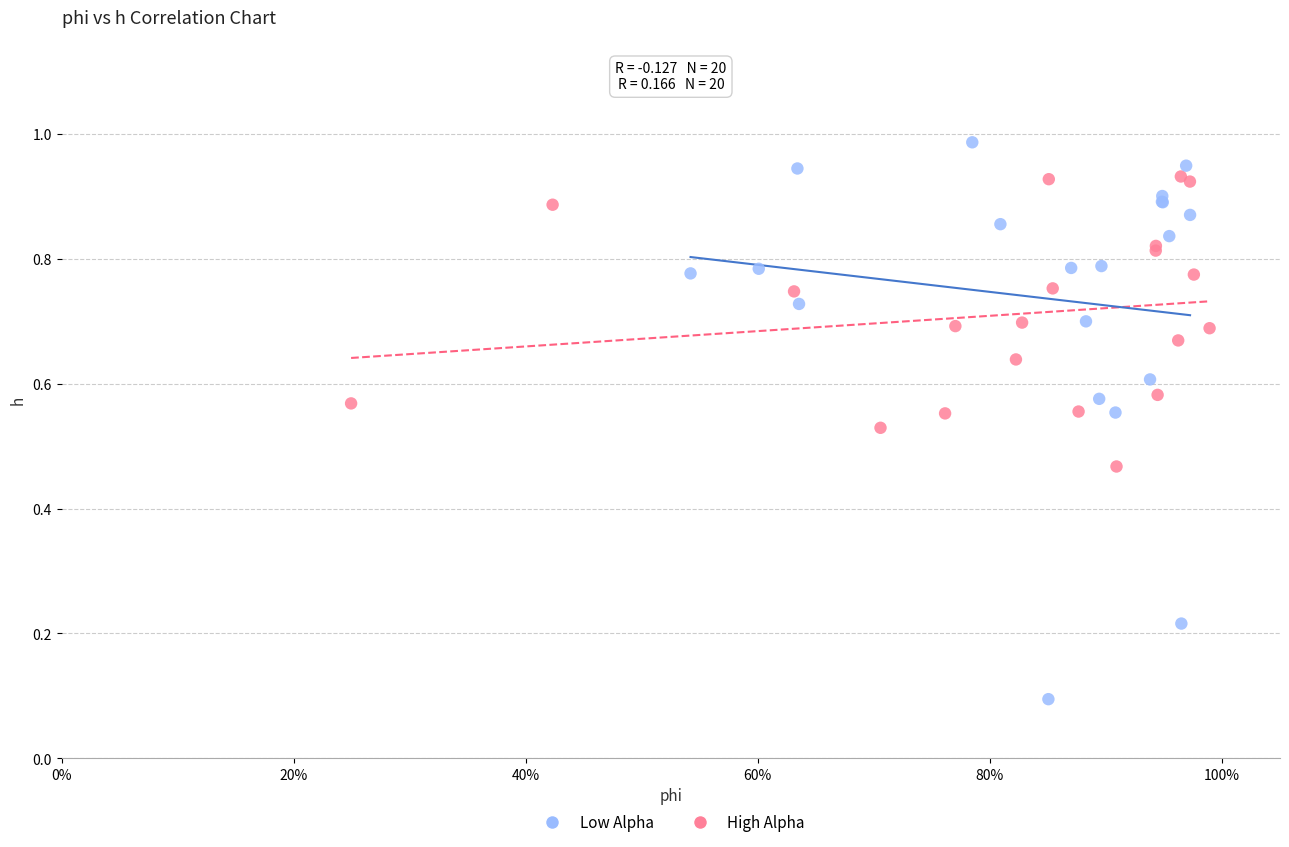

Which series reaches the maximum Y coordinate?

Low Alpha